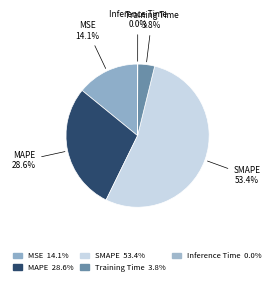

How many slices are in this pie chart?

5